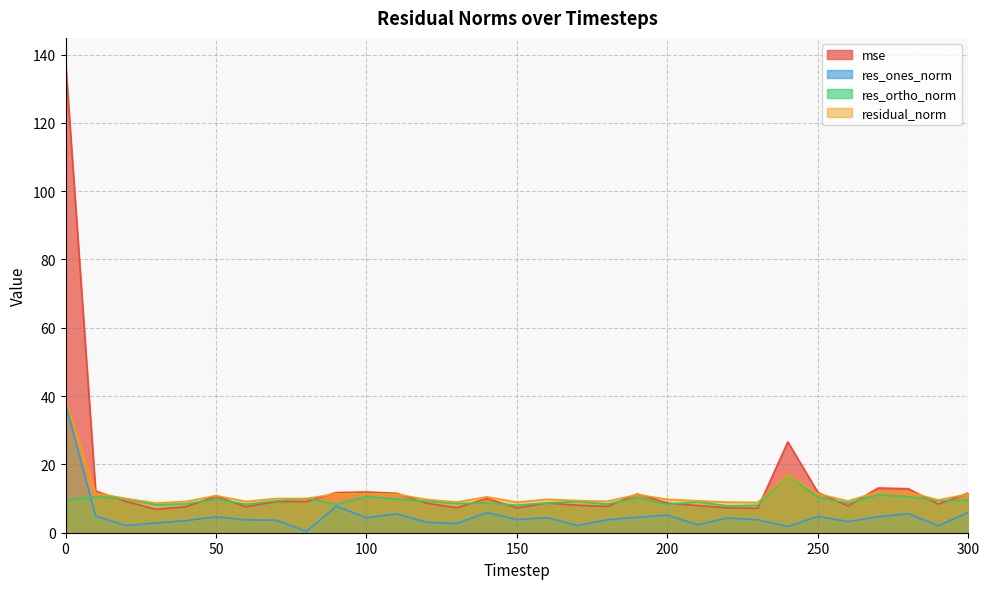

True or false: mse and res_ones_norm intersect in this chart.

False